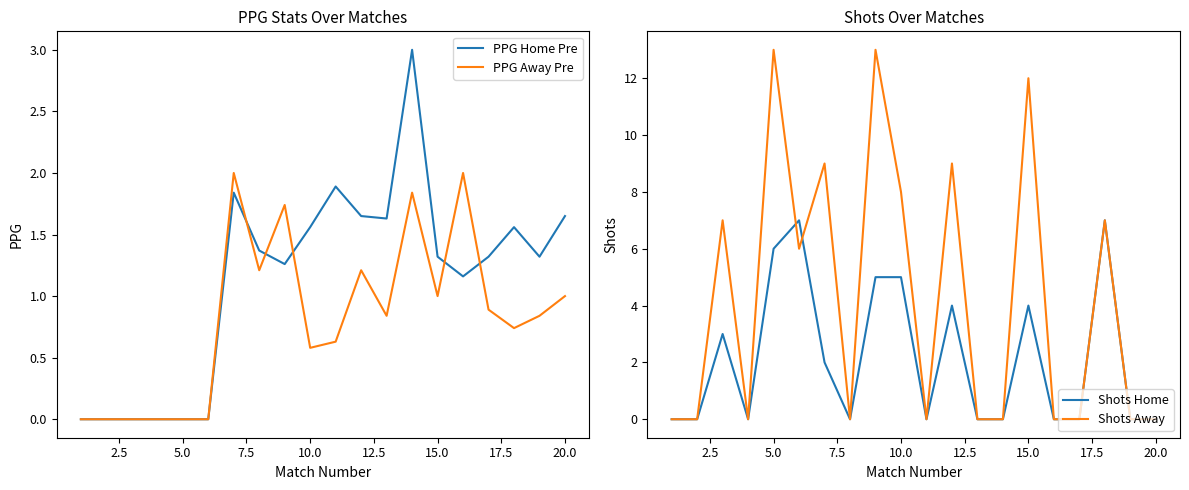

The PPG Away Pre series shows 1.0 at 20.0. True or false?

True